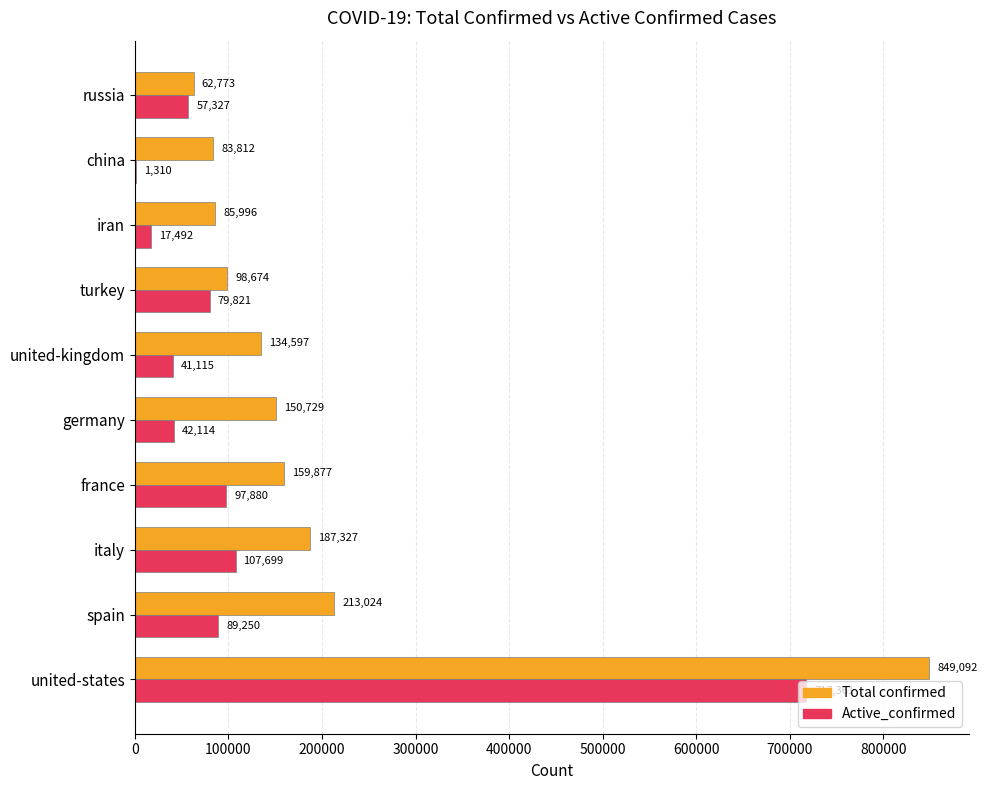

At which category is the sum across all series the highest?

united-states